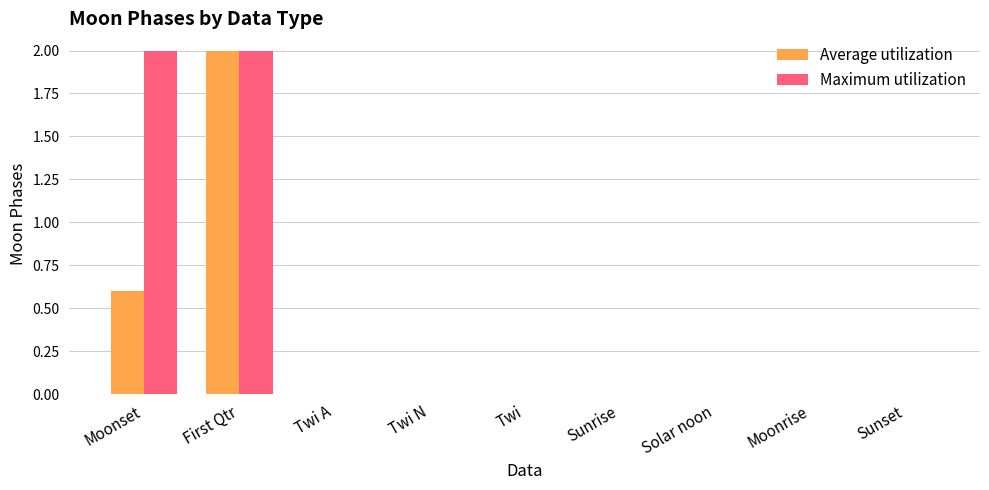

Is it true that Average utilization equals 0.0 at Sunset?

True